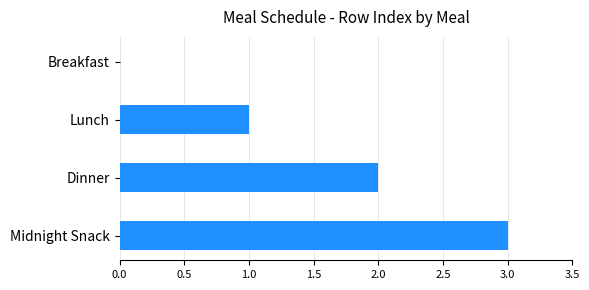

Which label corresponds to the largest value in the chart?

Midnight Snack